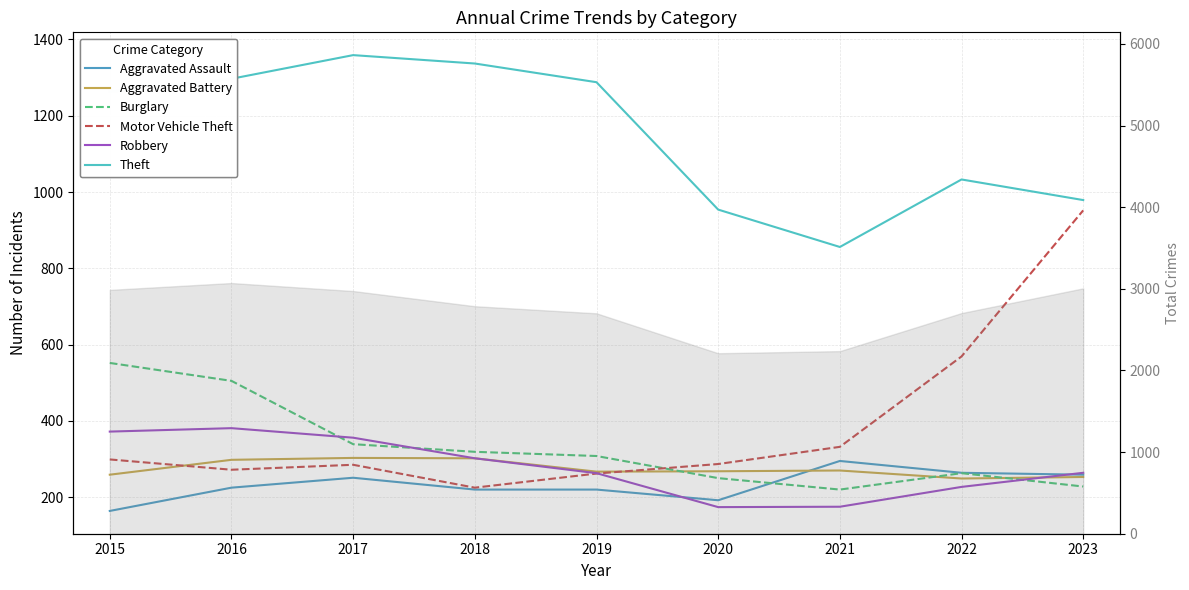

Reading left to right, list all the values displayed in this chart.

Aggravated Assault: 164	225	251	220	220	192	295	264	259
Aggravated Battery: 259	298	303	302	267	268	270	249	253
Burglary: 552	505	339	319	308	250	220	263	228
Motor Vehicle Theft: 299	272	285	225	262	287	332	569	952
Robbery: 372	381	356	302	263	174	175	227	264
Theft: 1263	1297	1359	1337	1288	954	856	1033	979